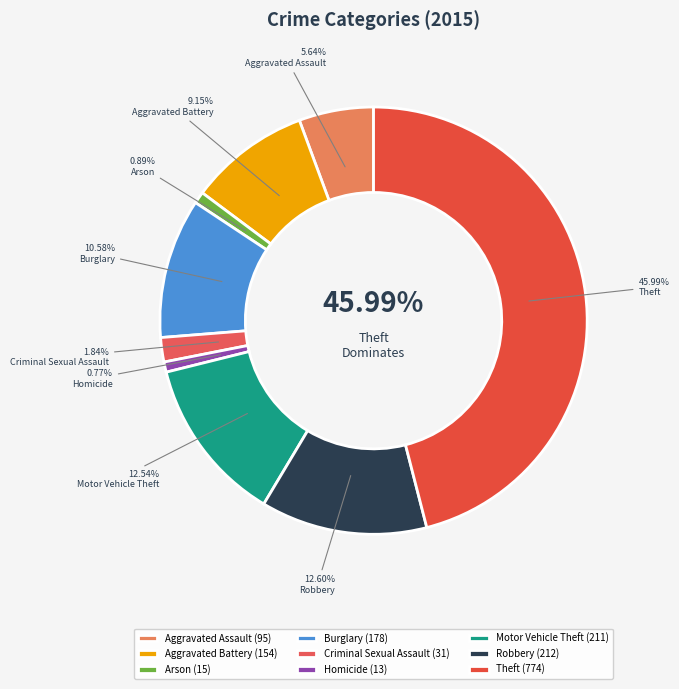

What percentage is NOT represented by Aggravated Assault?

94.4%